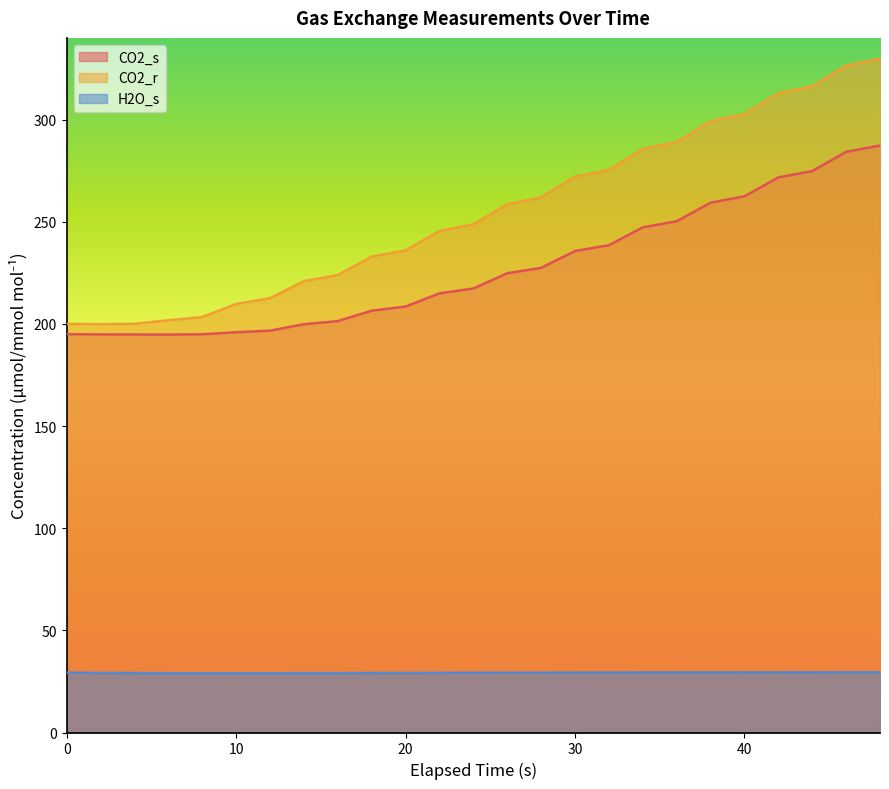

Which series has the largest total across all categories?

CO2_r